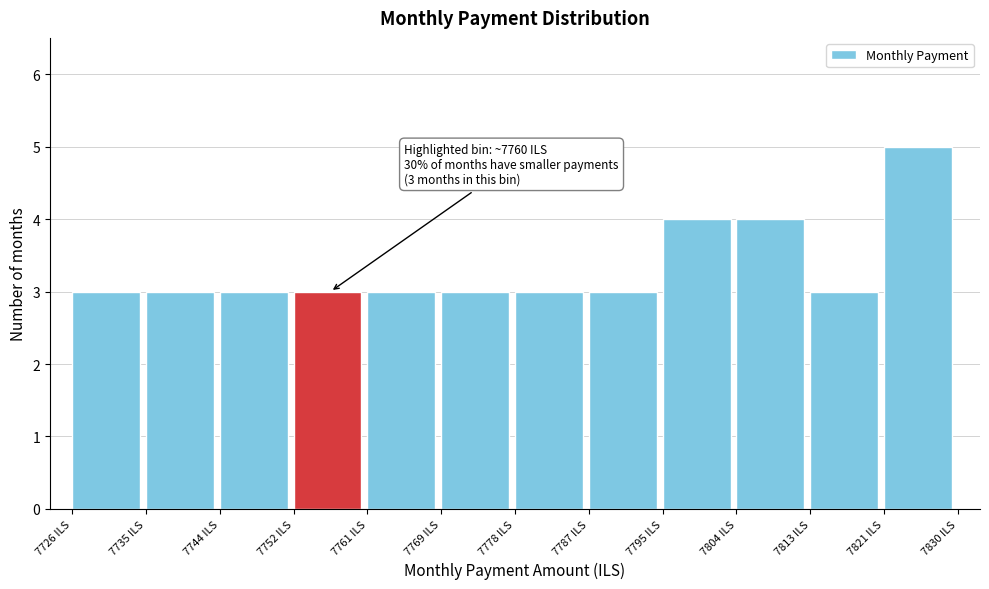

Which range on the x-axis has the tallest bar?

7821 to 7830